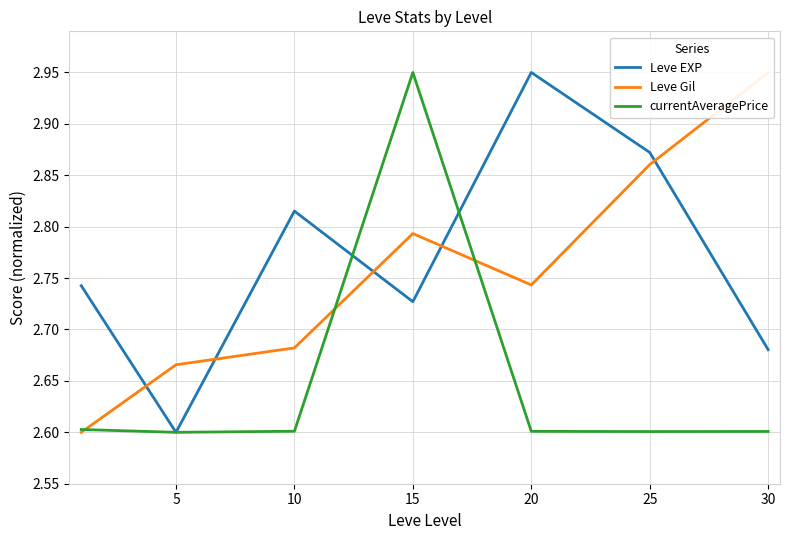

How many series are shown in this chart?

3